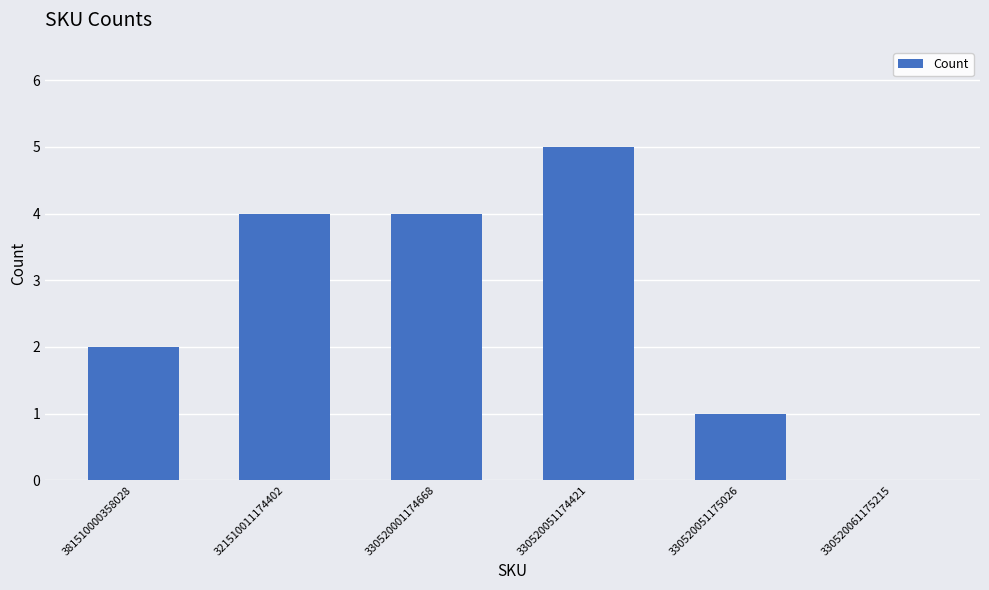

The value at 330520061175215 is 0. True or false?

True